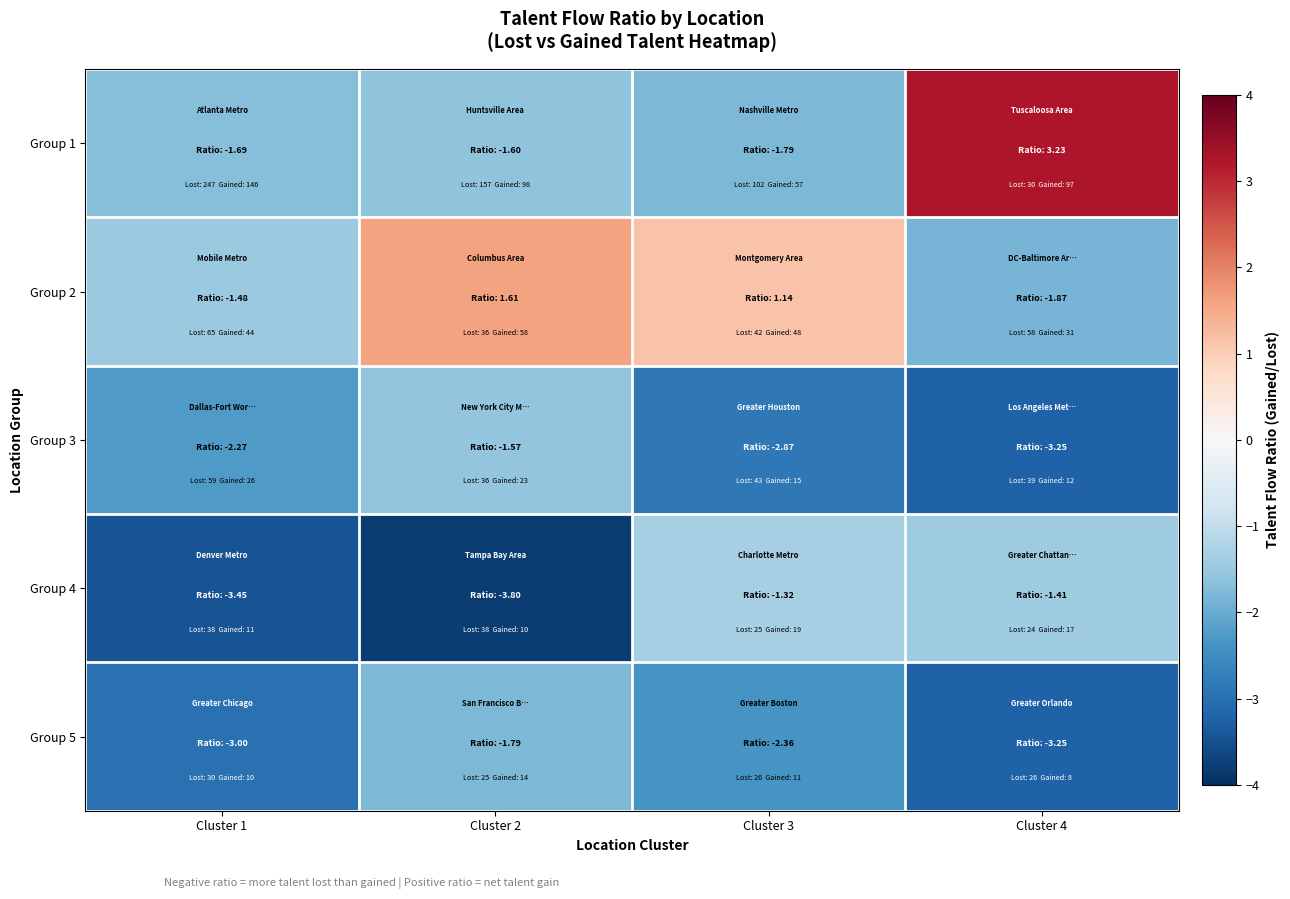

Reading left to right, transcribe all the data shown in this chart.

Group 1: Cluster 1=-1.7	Cluster 2=-1.6	Cluster 3=-1.8	Cluster 4=3.2
Group 2: Cluster 1=-1.5	Cluster 2=1.6	Cluster 3=1.1	Cluster 4=-1.9
Group 3: Cluster 1=-2.3	Cluster 2=-1.6	Cluster 3=-2.9	Cluster 4=-3.2
Group 4: Cluster 1=-3.5	Cluster 2=-3.8	Cluster 3=-1.3	Cluster 4=-1.4
Group 5: Cluster 1=-3.0	Cluster 2=-1.8	Cluster 3=-2.4	Cluster 4=-3.2